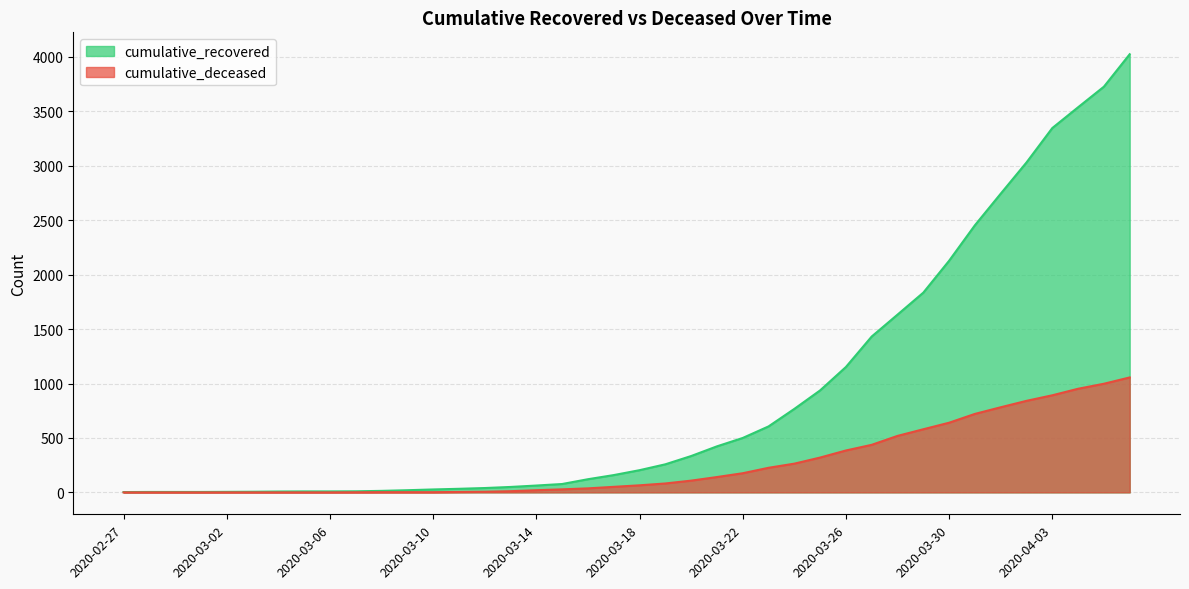

Count the number of categories in the chart.

40